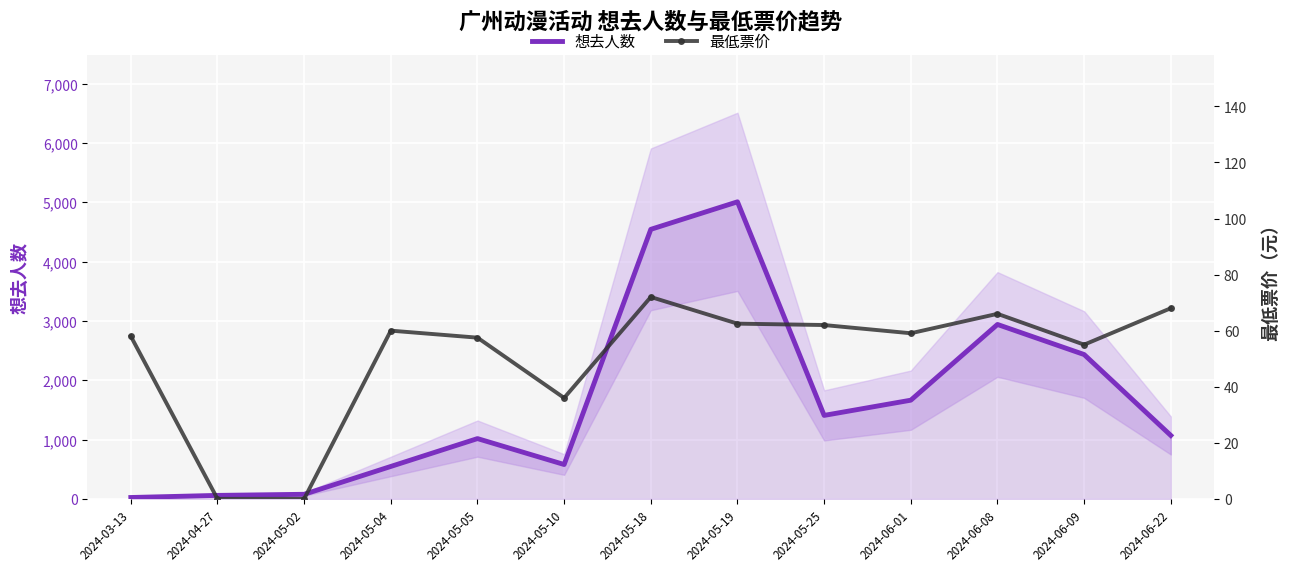

True or false: 想去人数 and 最低票价 intersect in this chart.

True